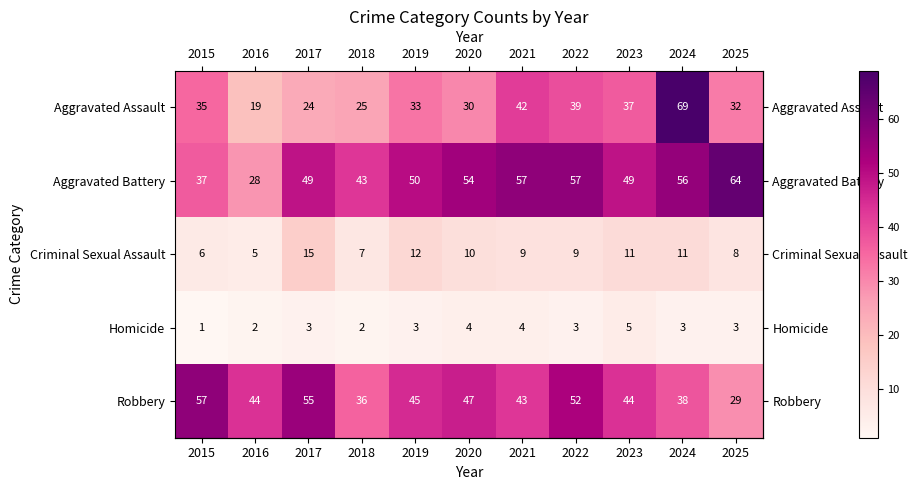

What is the total value across all series at 2024?

177